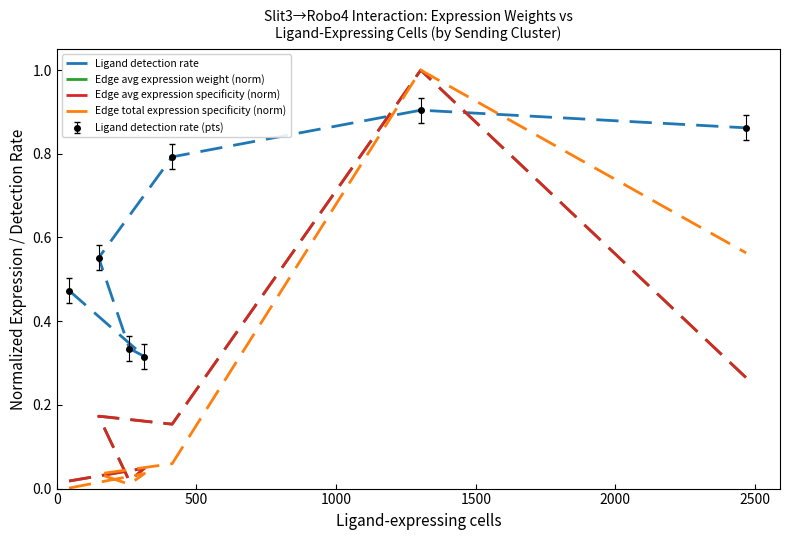

How many lines are shown in the chart?

4